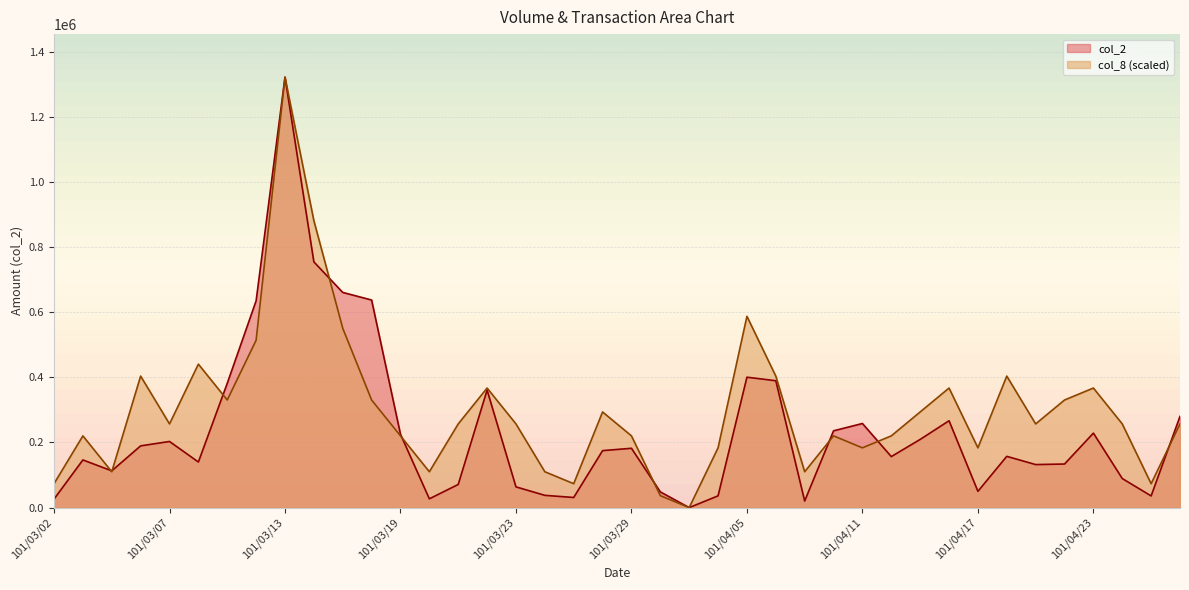

What is the label of the 7th point from the right?

101/04/18